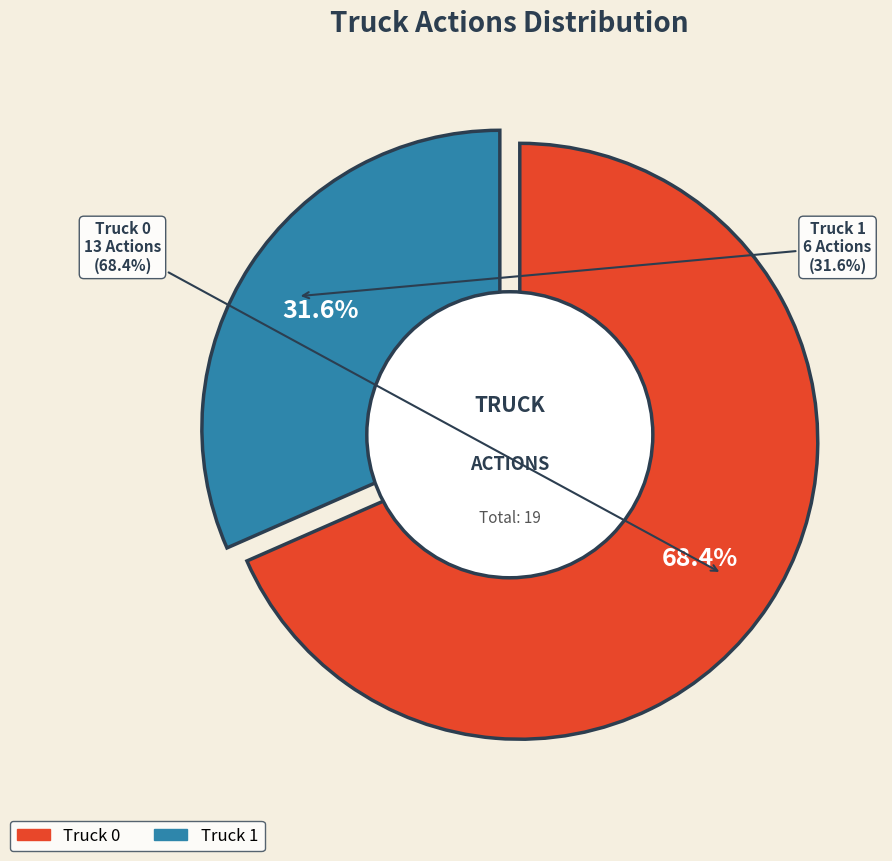

Which category has the biggest portion of the pie?

Truck 0